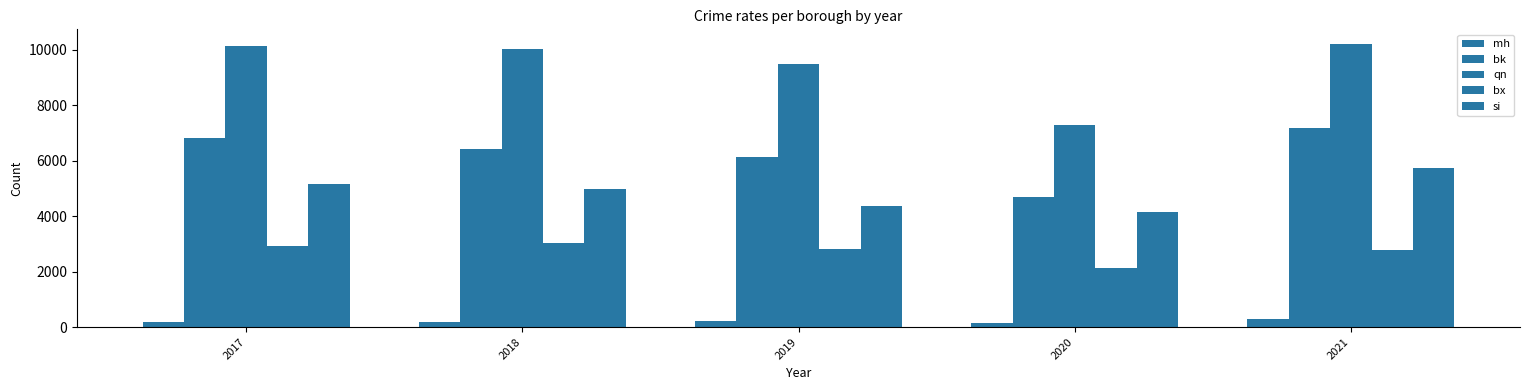

What is the difference between the bx values at 2018 and 2019?

228